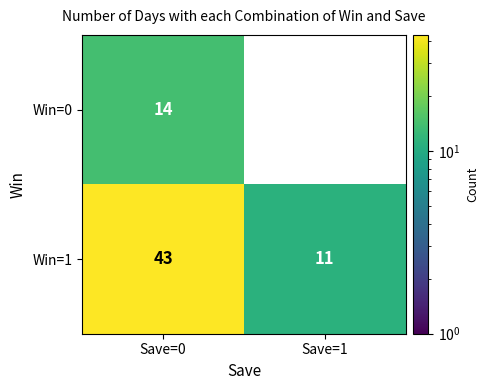

Which series has the largest range (max minus min)?

Win=1